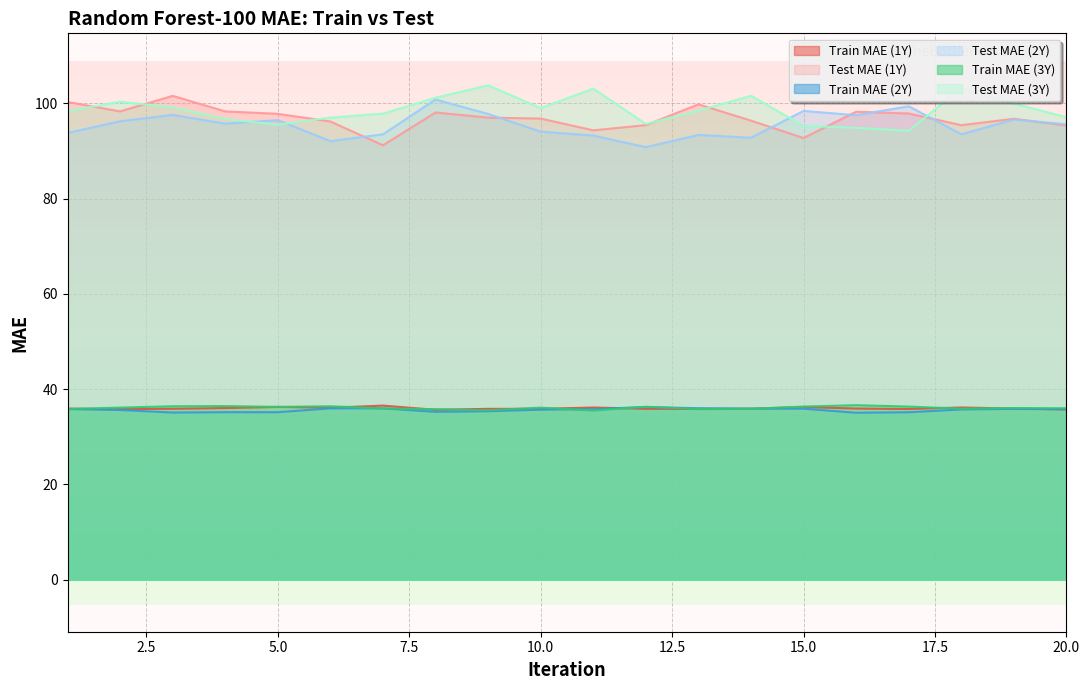

The Test MAE (3Y) series shows 138.7 at 1. True or false?

False